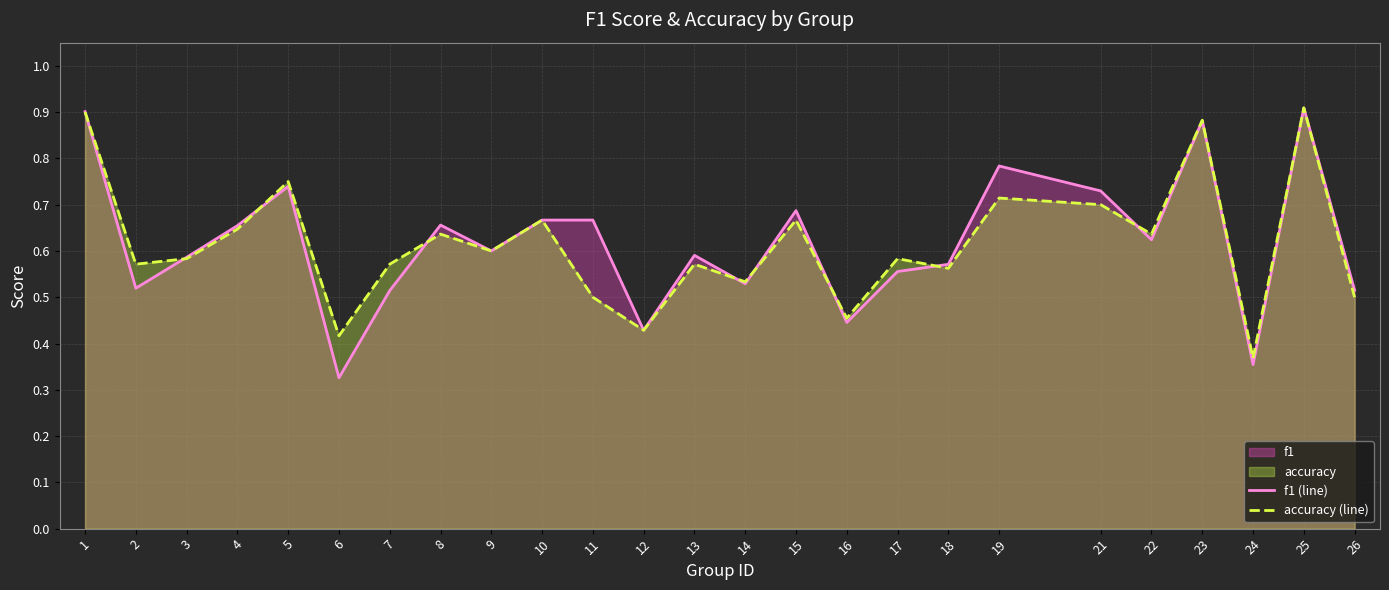

What is the maximum value for accuracy (line)?

0.9